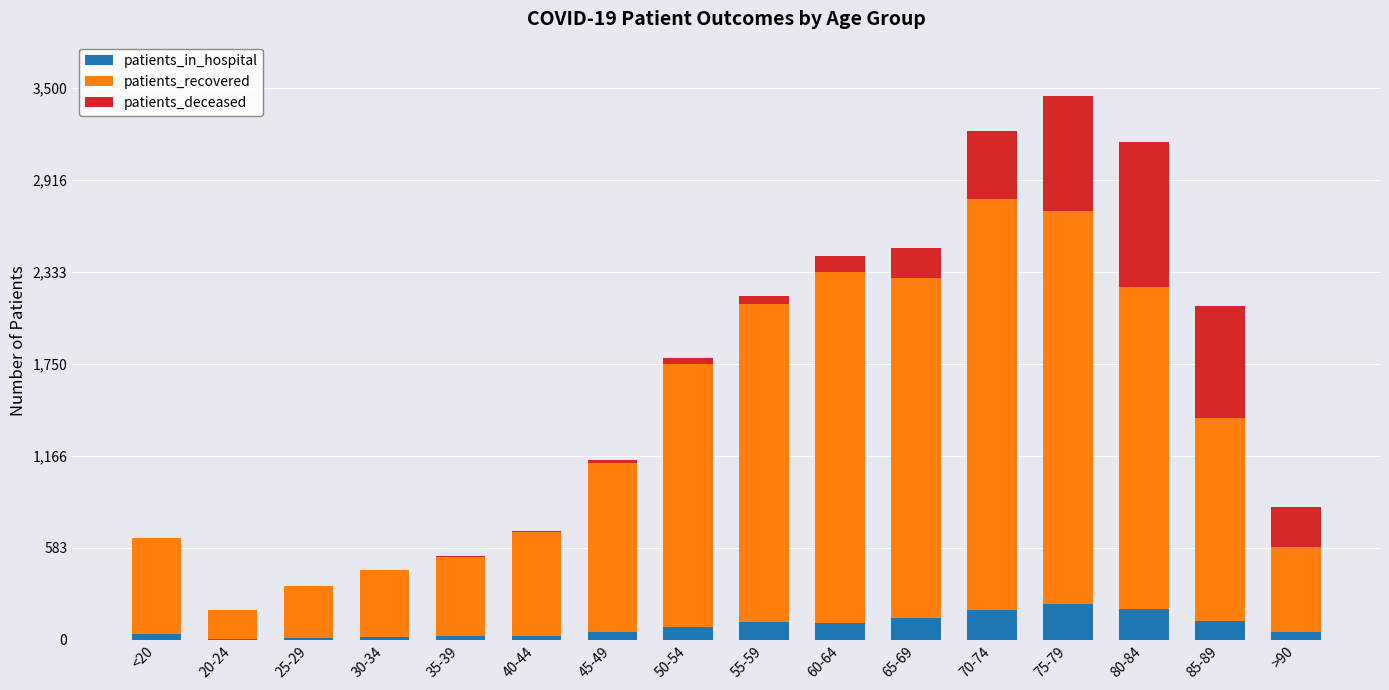

Are the bars horizontal?

No